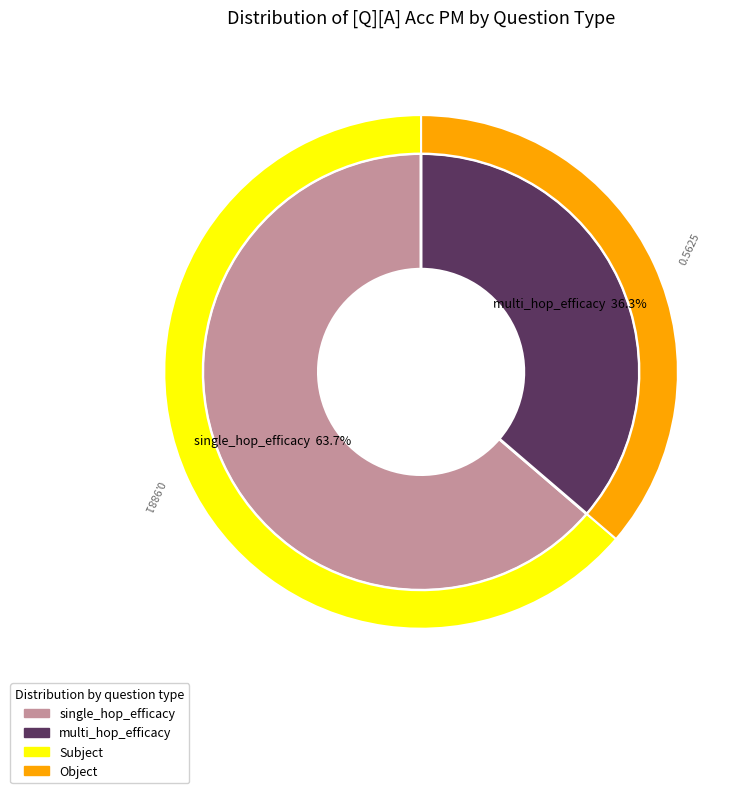

How many segments does this pie chart have?

2